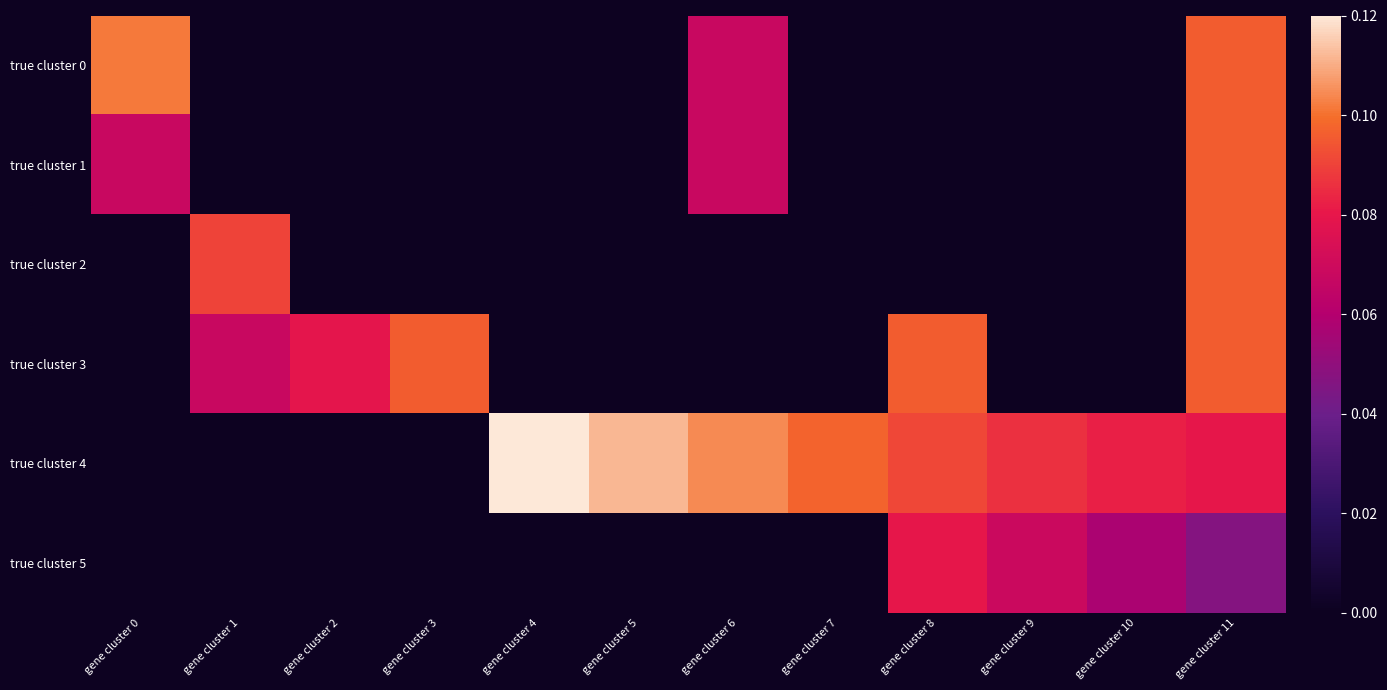

Which series has the largest total across all categories?

true cluster 4